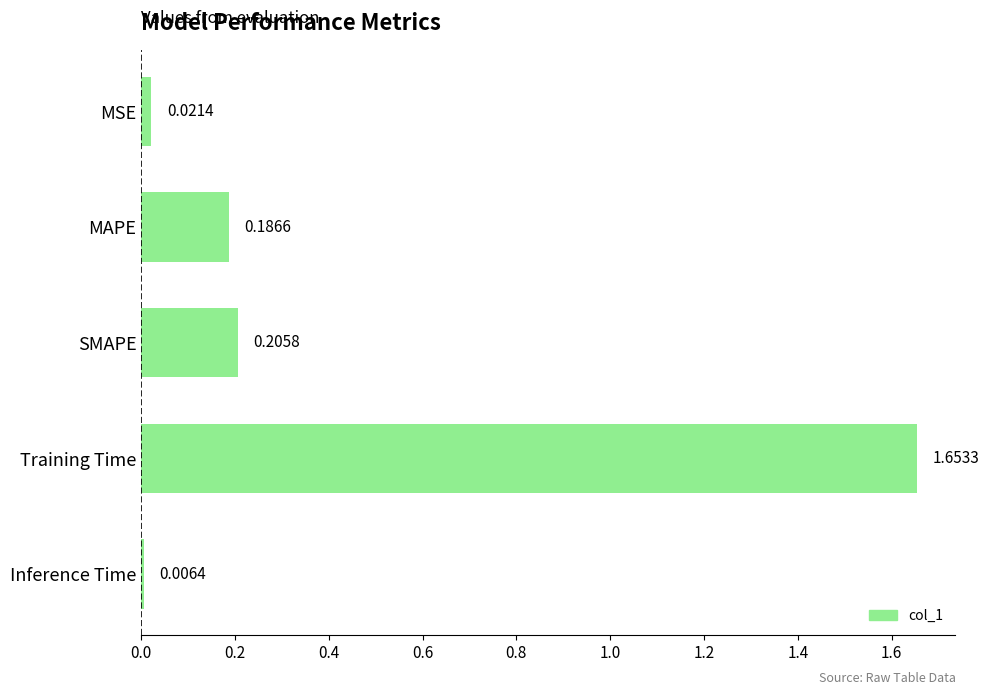

At which category does the chart reach its peak across all series?

Training Time